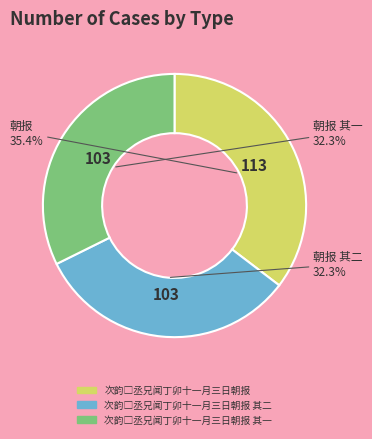

Is there any slice that represents more than half of the pie?

No